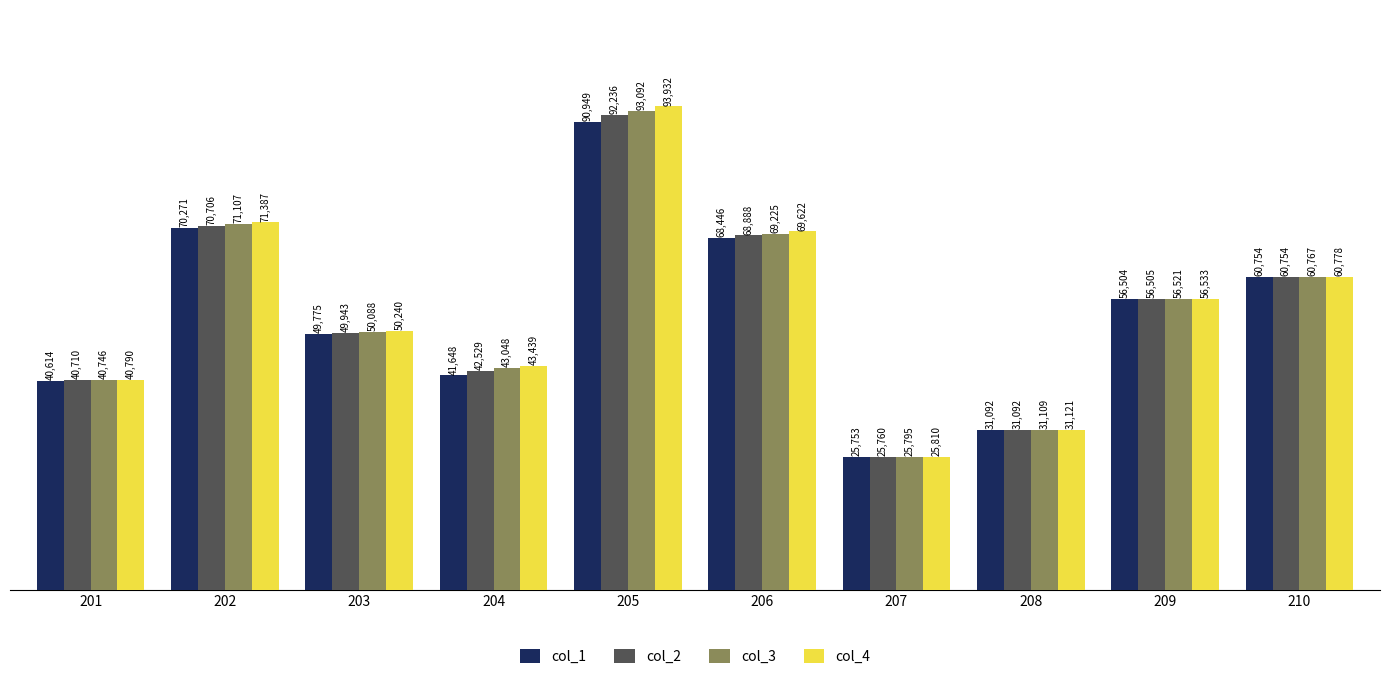

Count the number of categories in the chart.

10